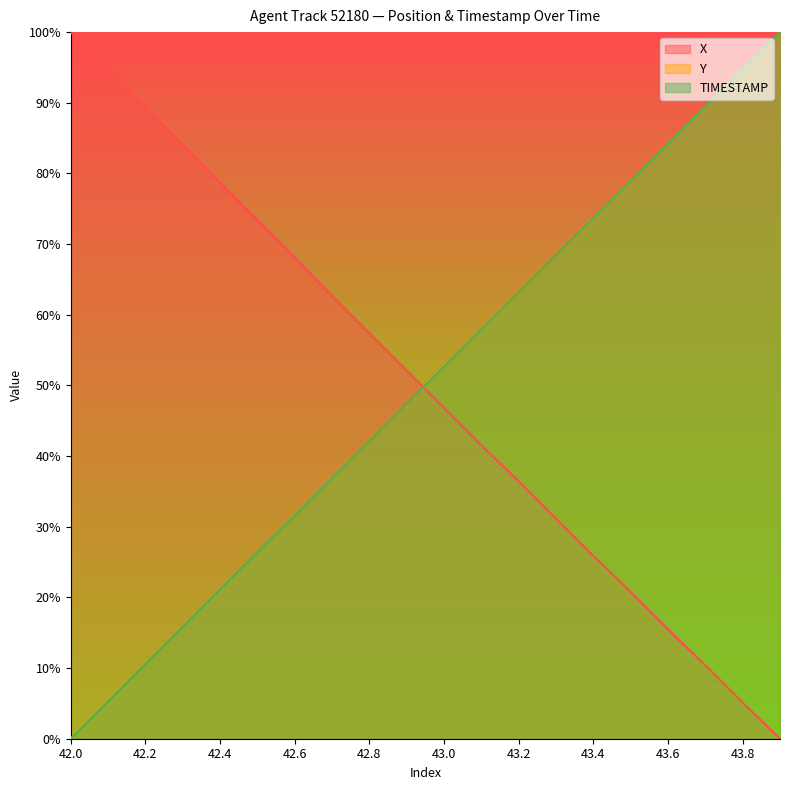

Which has a higher value, 43.3 or 43.2?

43.2